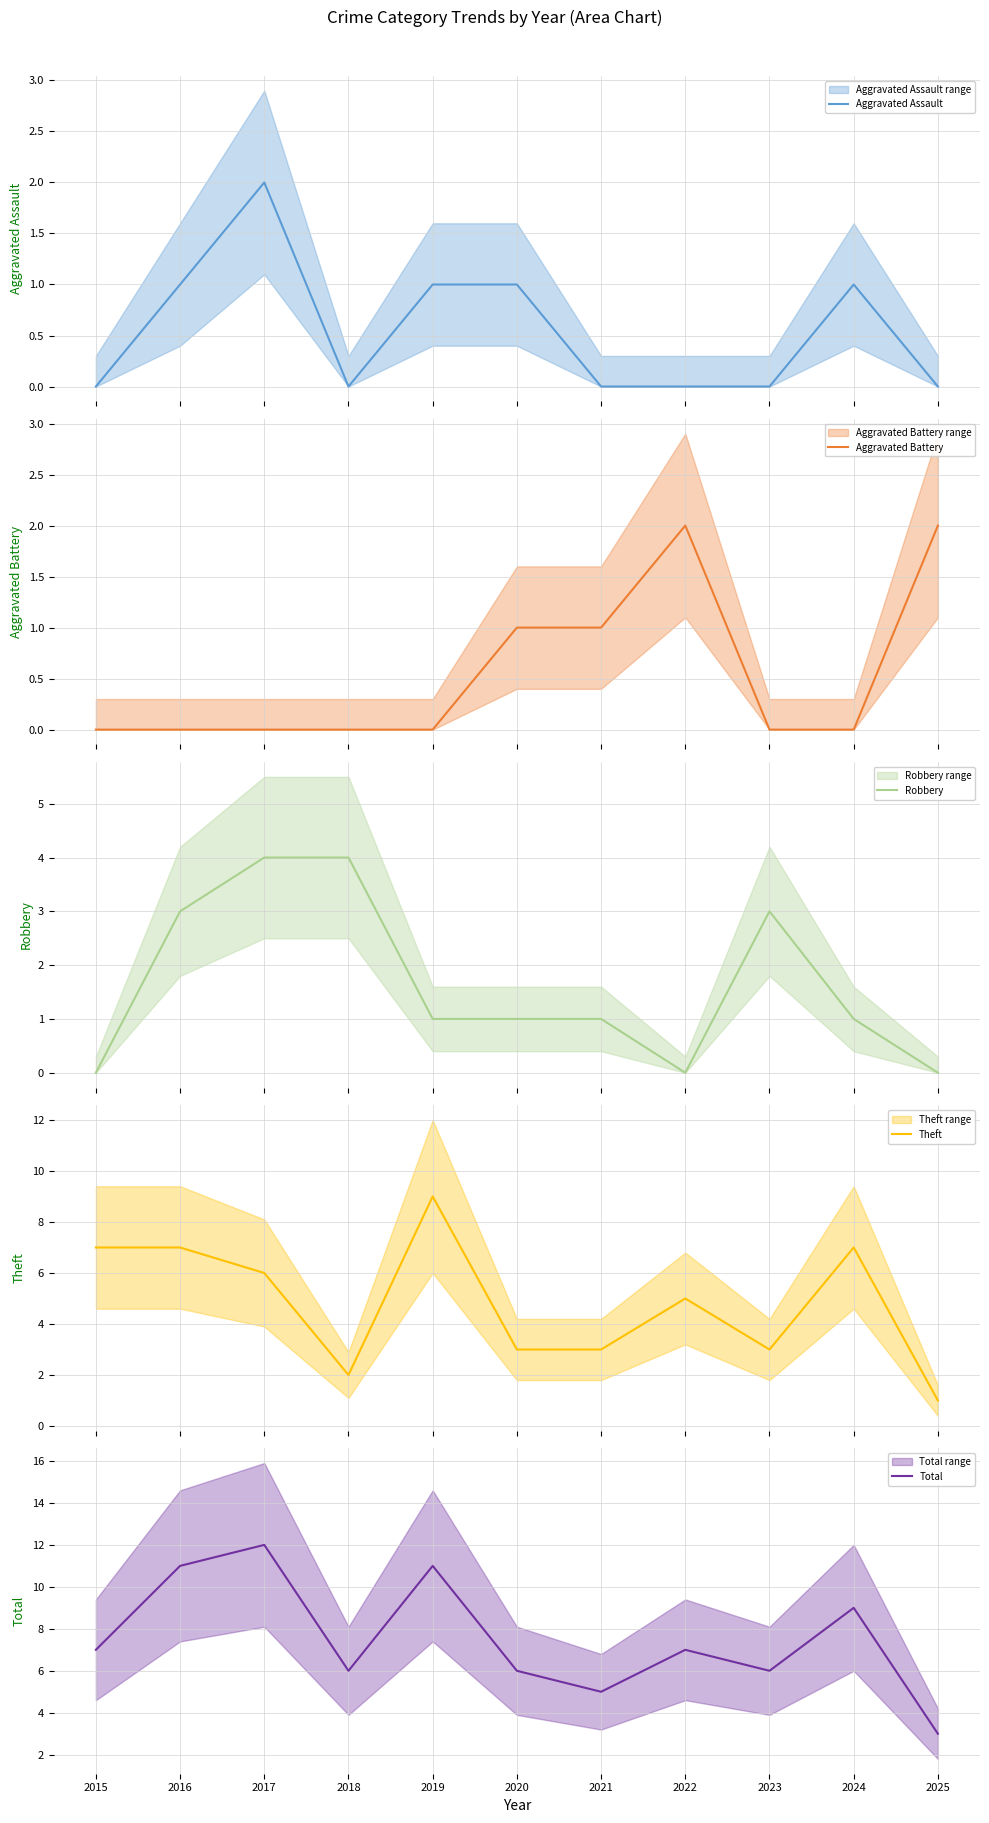

What is the difference between the highest and lowest values at 2024?

9